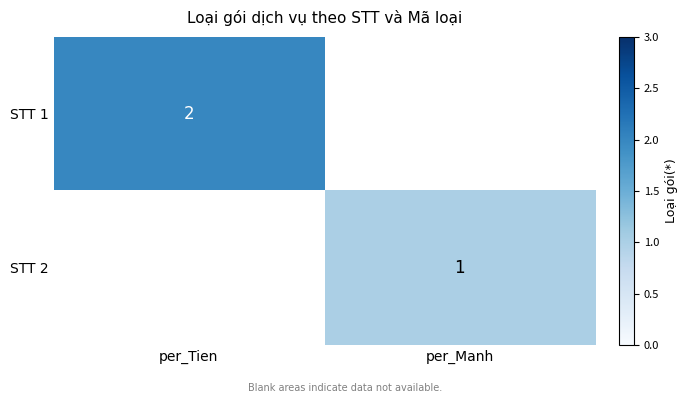

How many categories are shown in the chart?

2